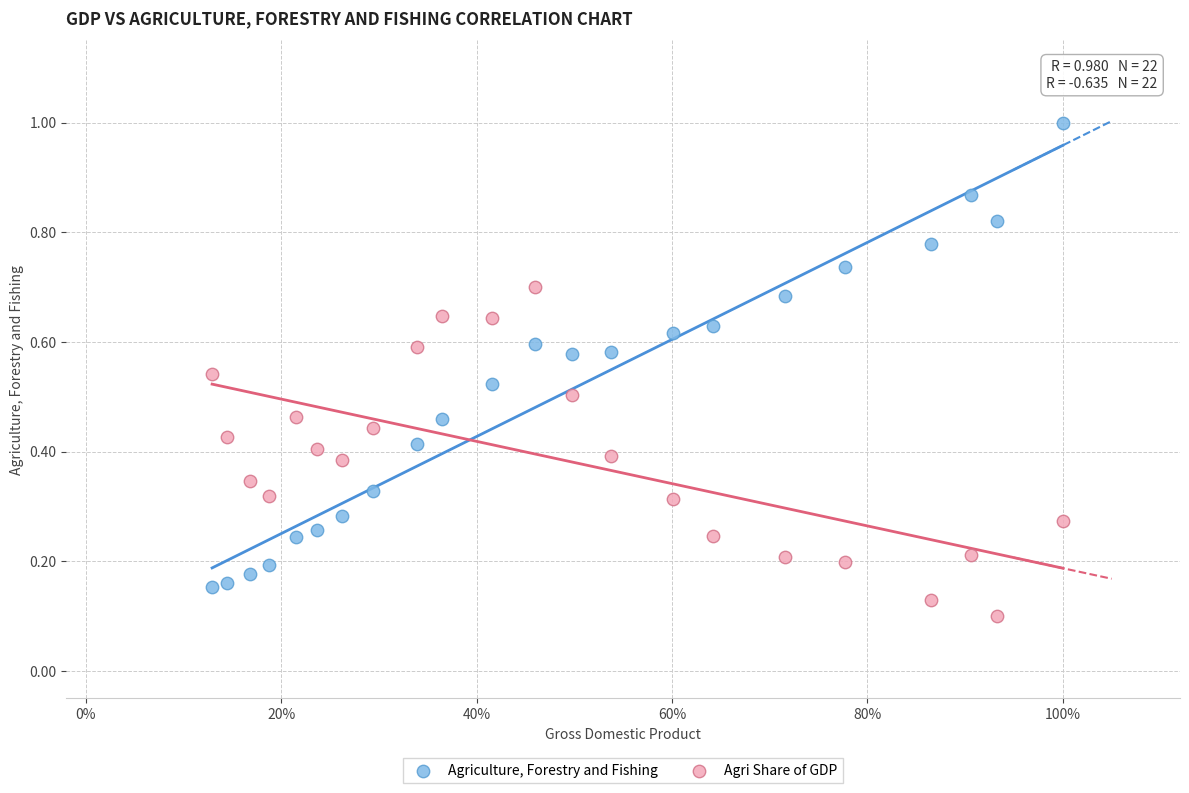

Which series reaches the minimum Y coordinate?

Agri Share of GDP